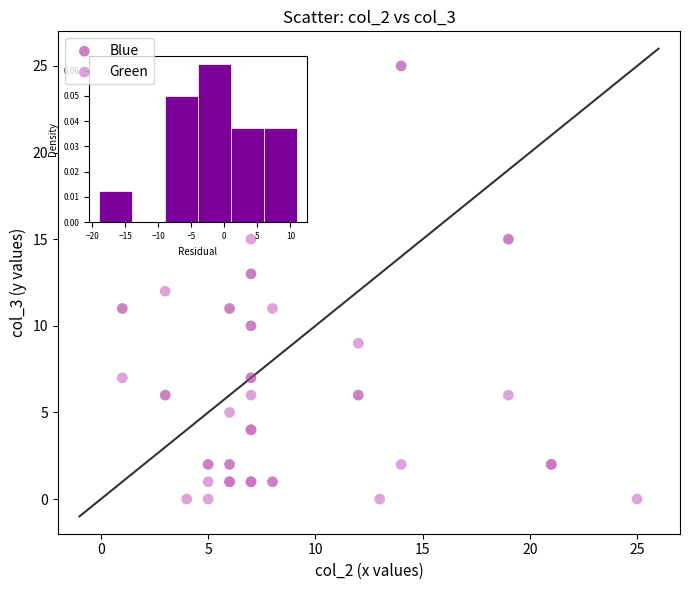

Which series contains the highest Y value?

Blue